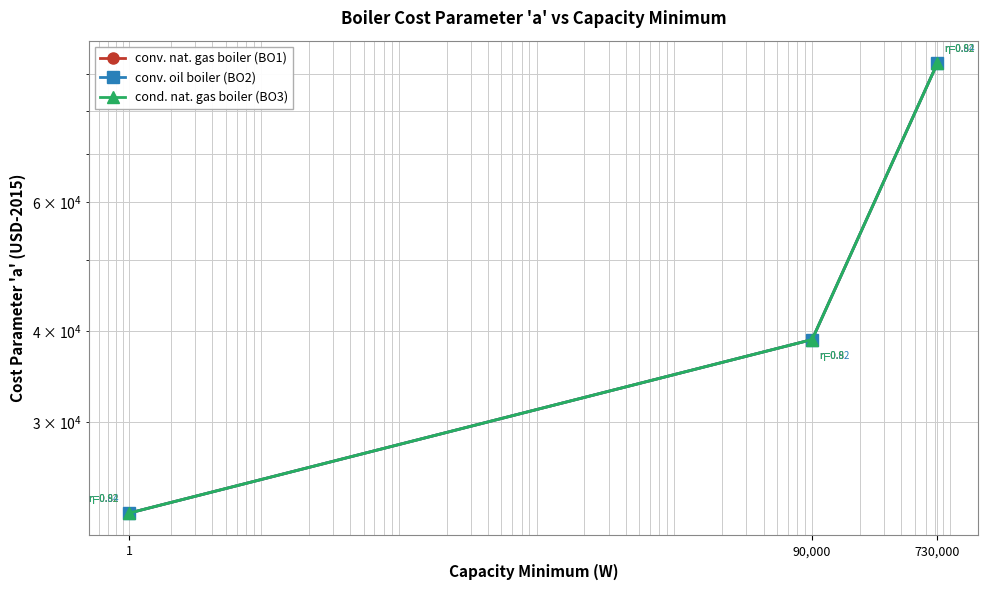

What is the difference between the maximum and minimum values in the conv. nat. gas boiler (BO1) series?

70620.9